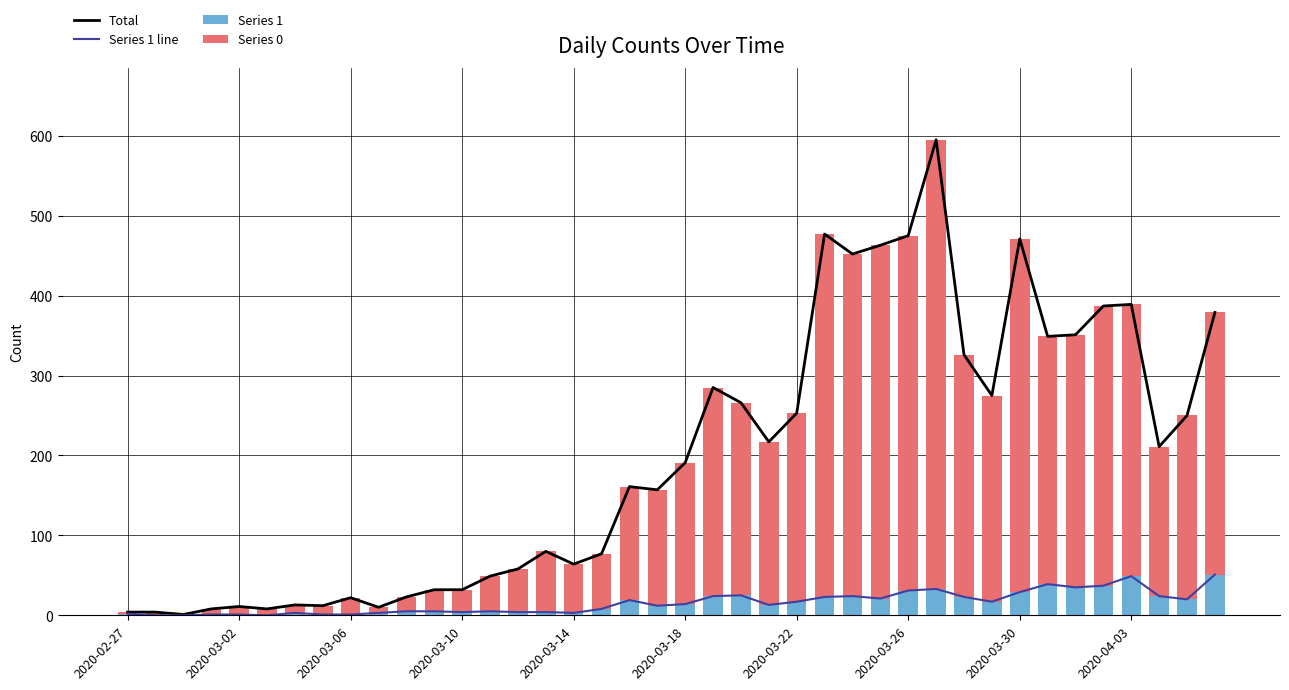

Read the Series 1 line value at 29, to the nearest 10.

30